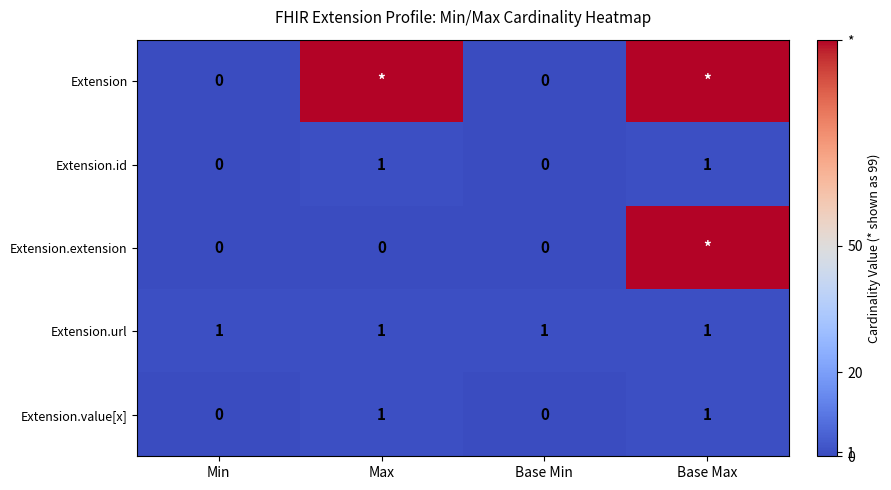

What is the highest value of the Extension.value[x] series?

1